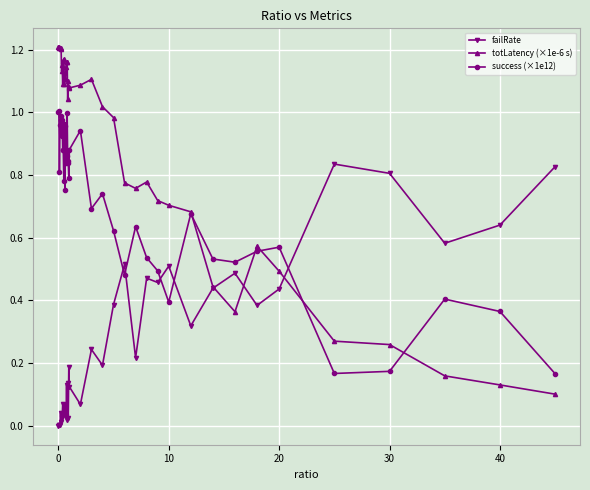

How many lines are shown in the chart?

3